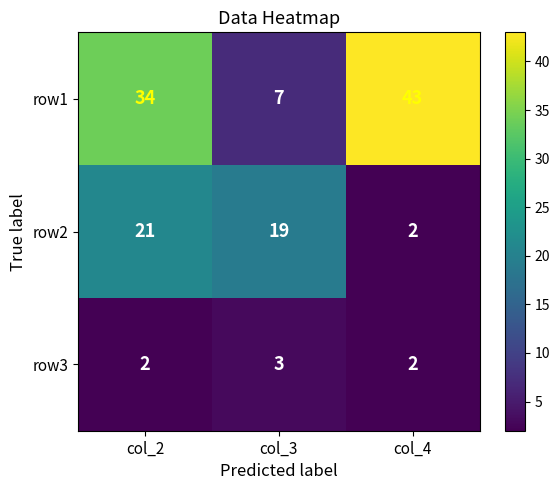

What is the maximum value shown in the chart?

43